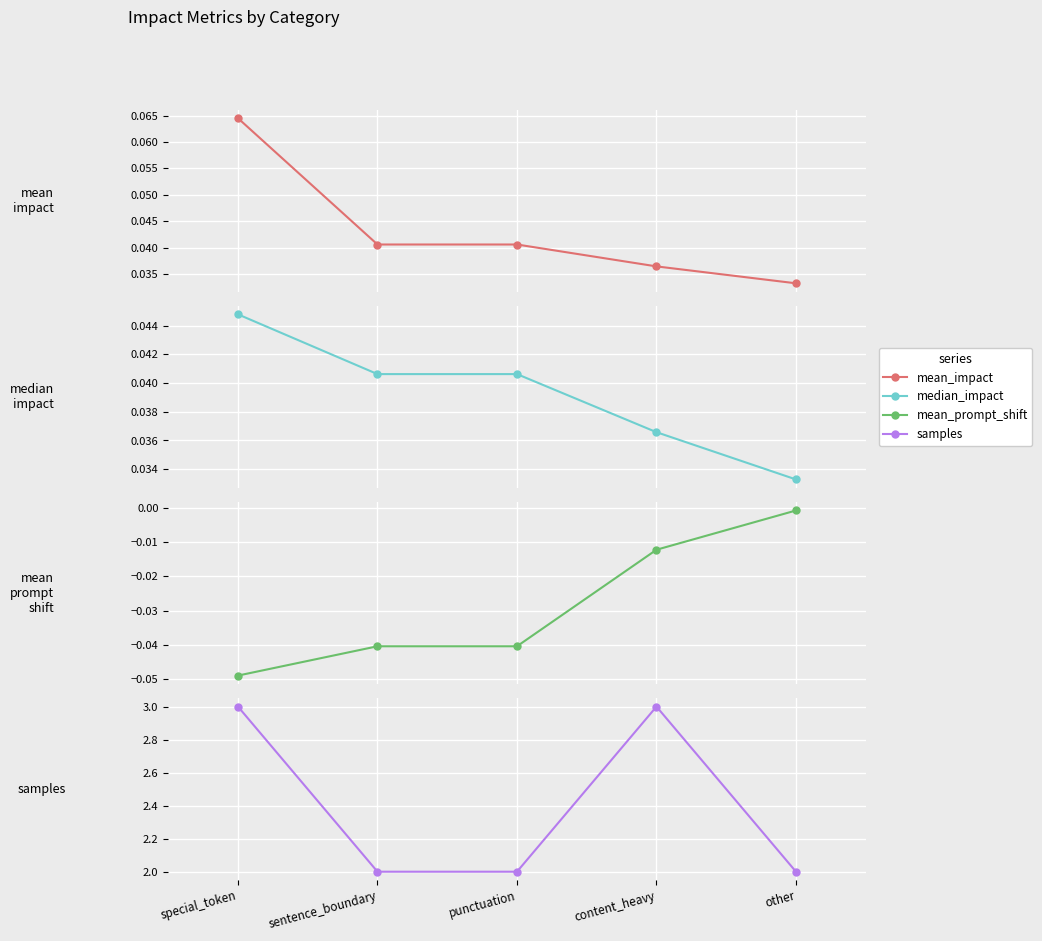

How many series are shown in this chart?

4